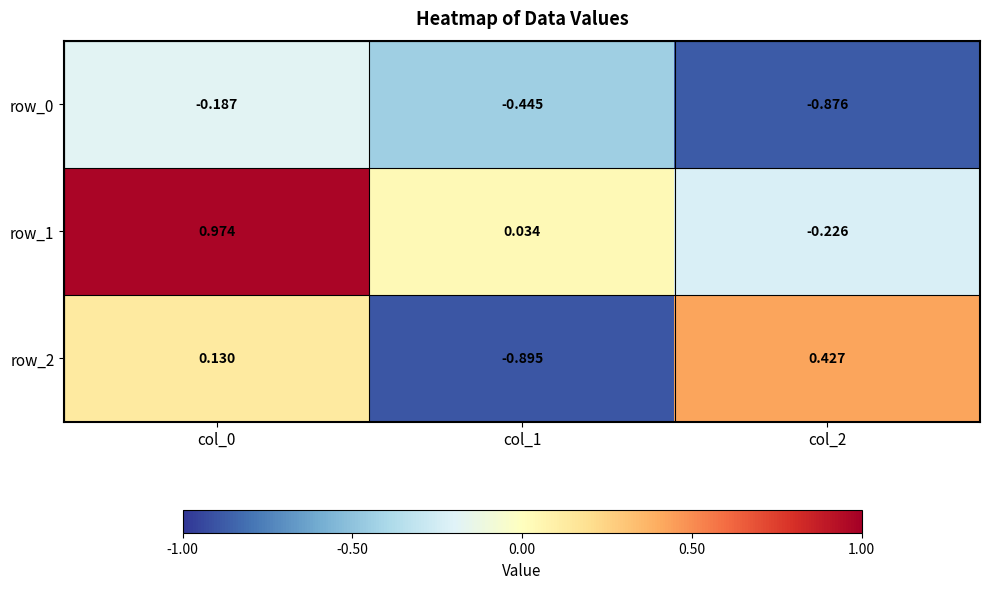

What is the sum of all row_2 values?

-0.3